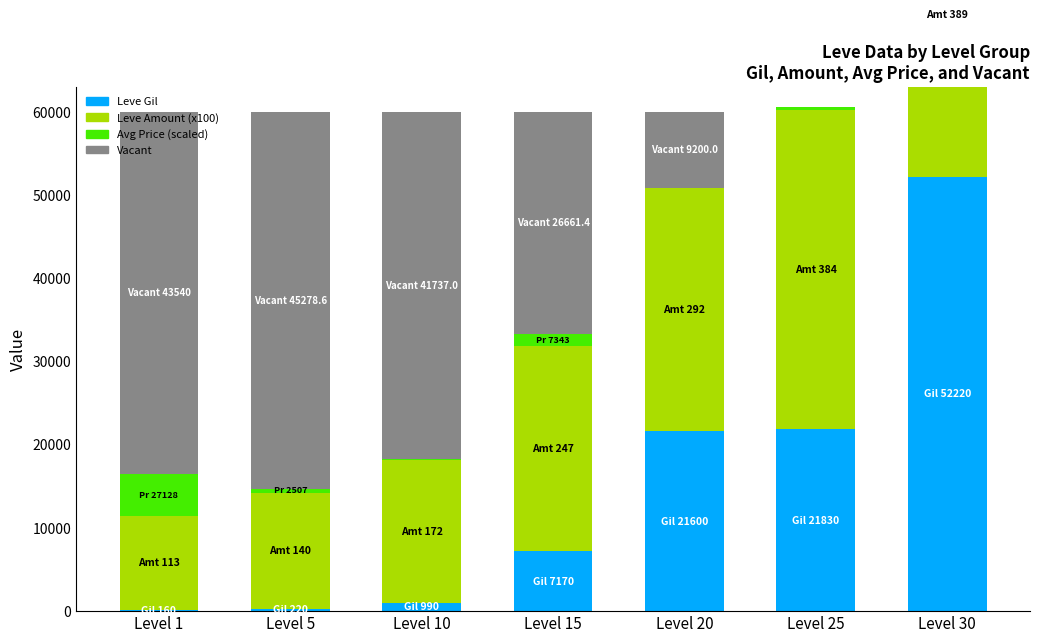

What is the value of the Leve Gil bar at the 3rd from the left?

990.0